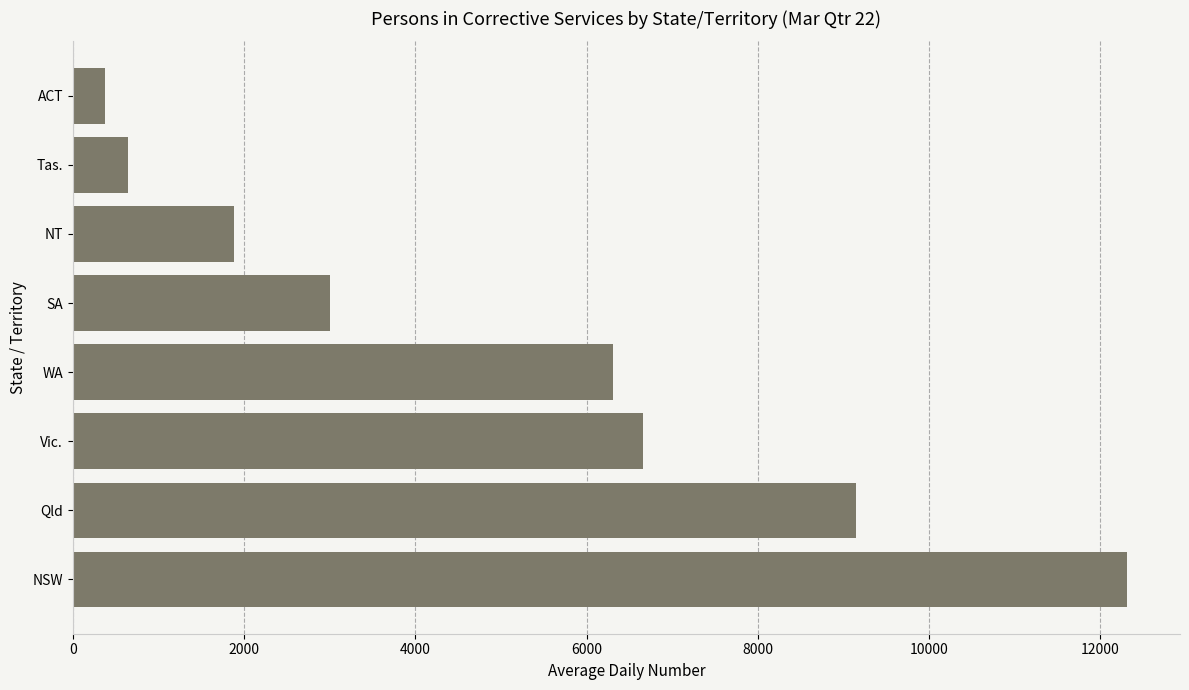

What is the change in value from Qld to Tas.?

-8505